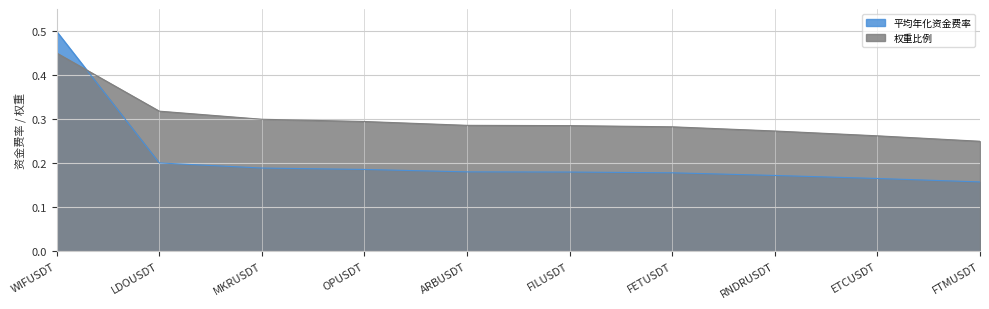

Which series changed the most between MKRUSDT and ARBUSDT?

权重比例